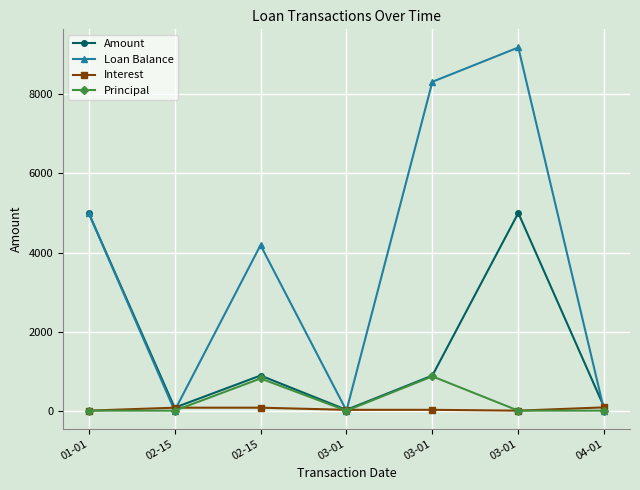

How many interior local valleys does the Amount series have?

2